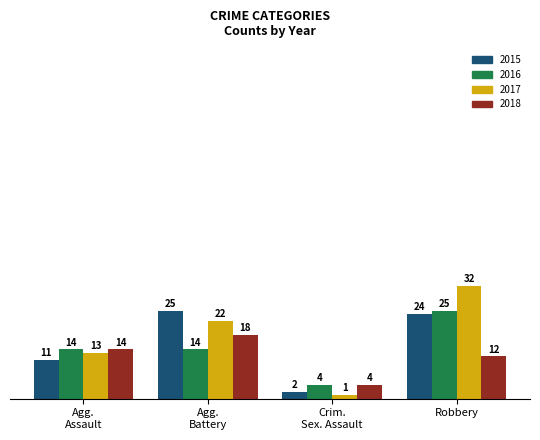

Reading right to left, extract all data points from this chart.

2015: 24	2	25	11
2016: 25	4	14	14
2017: 32	1	22	13
2018: 12	4	18	14